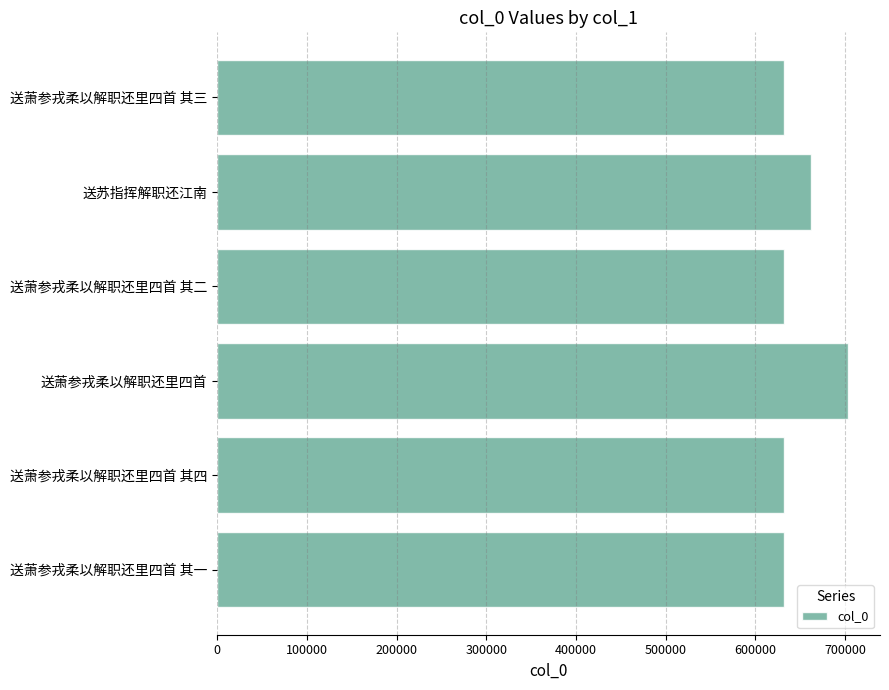

How many bars are there in total?

6